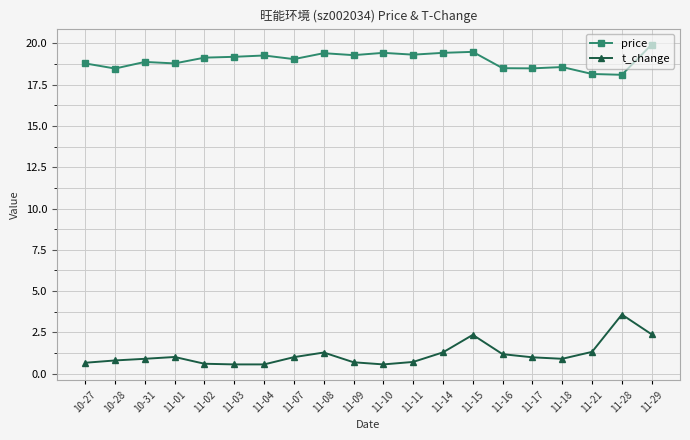

What position from the right is 11-15?

7